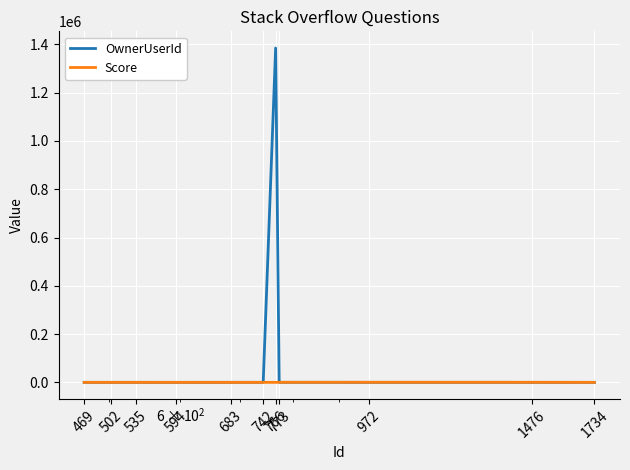

Which series has the largest total across all categories?

OwnerUserId